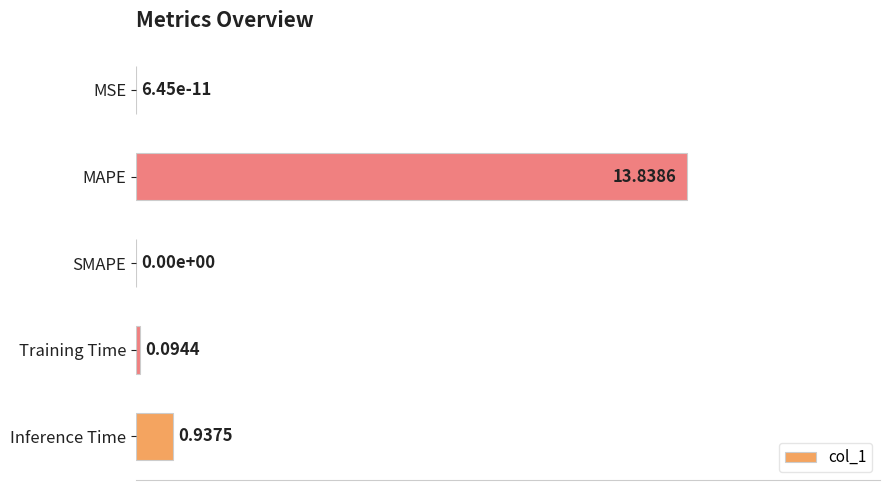

What is the greatest value displayed?

1.0